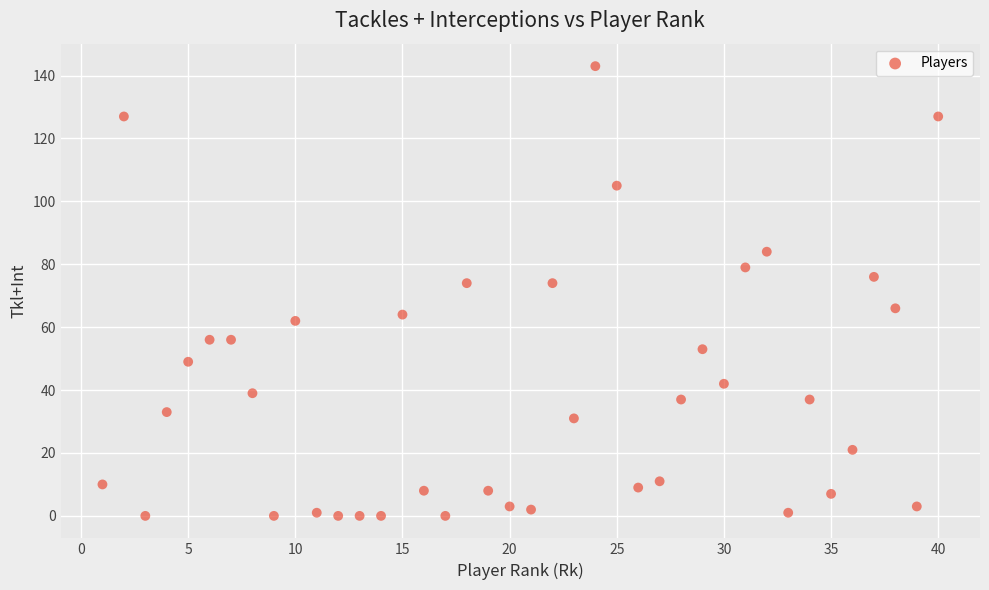

What is the range of X values (max minus min)?

39